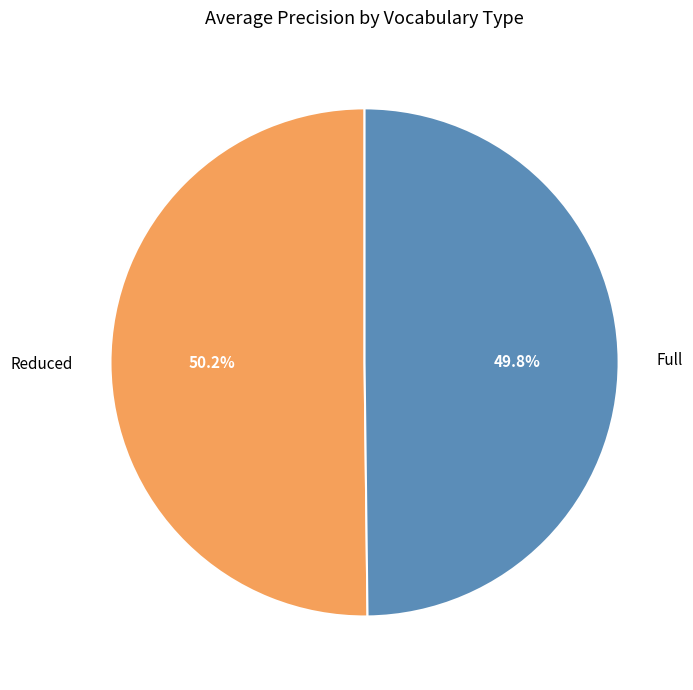

Does any single category account for the majority?

Yes